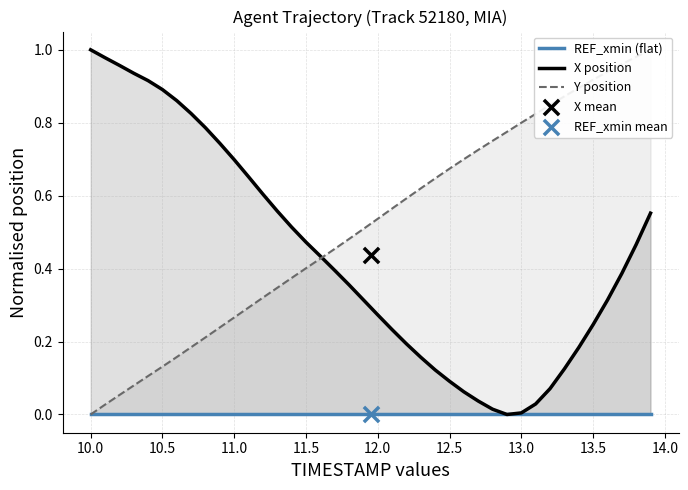

Which series reaches the maximum Y coordinate?

X position